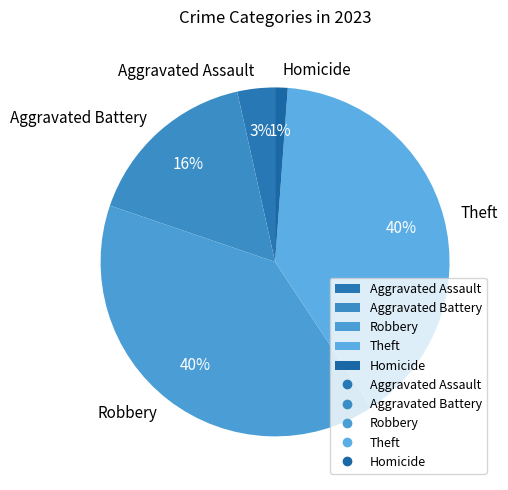

To the nearest percent, what is the combined percentage of Homicide and Theft?

41%